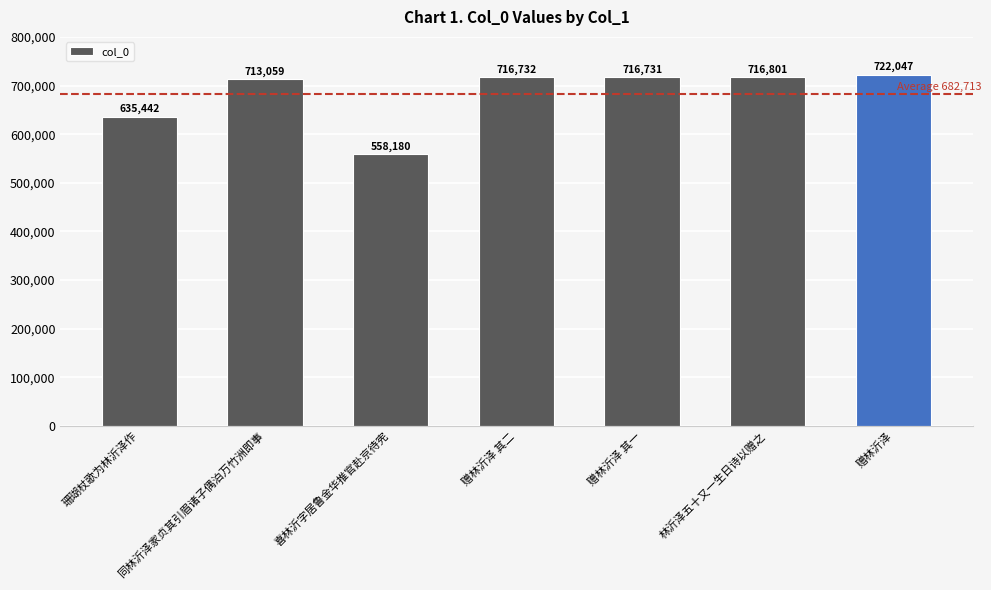

Between 赠林沂泽 其二 and 赠林沂泽, which is larger?

赠林沂泽